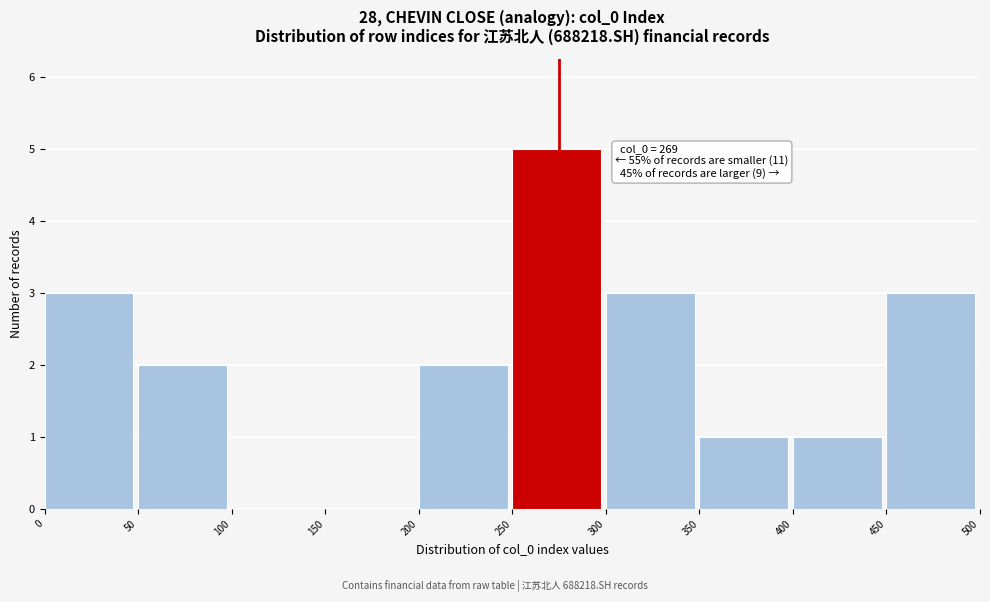

Which range on the x-axis has the tallest bar?

250 to 300